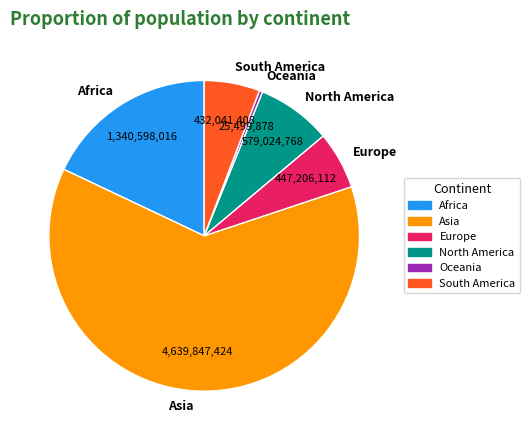

Is the sum of Asia and Africa greater than half?

Yes